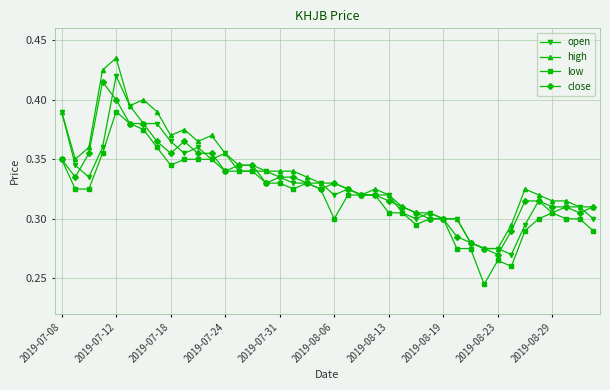

How many categories are shown in the chart?

40